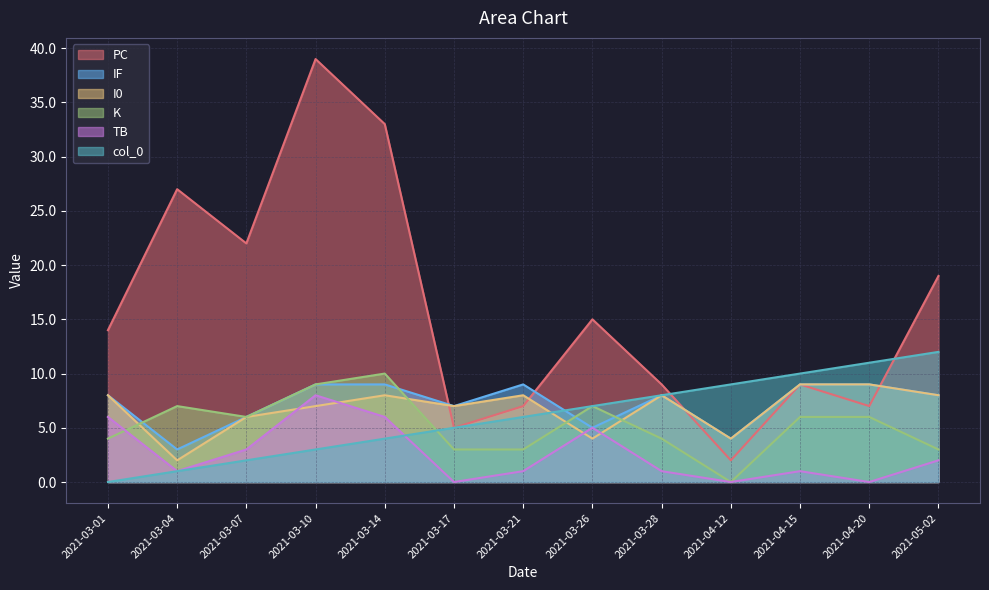

Which category has the highest value in the PC series?

2021-03-10